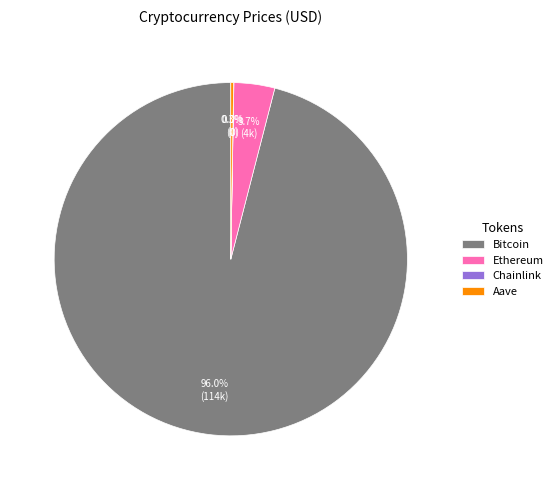

Which slice represents more than half of the pie?

Bitcoin